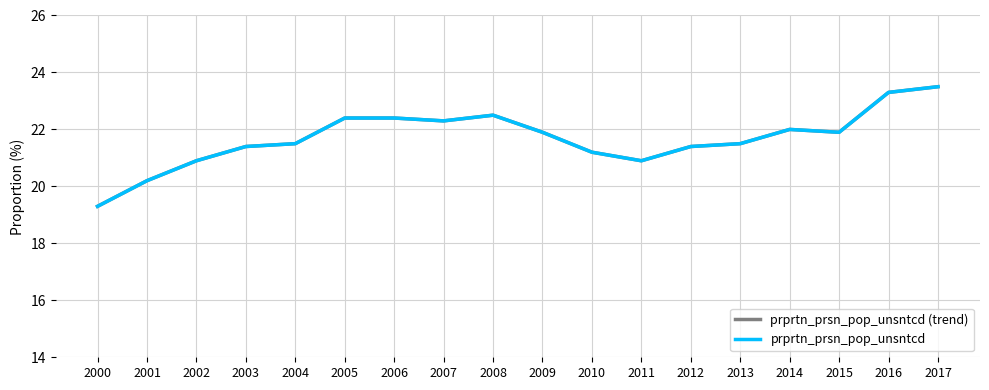

Does the chart display data point markers on the line(s)?

No